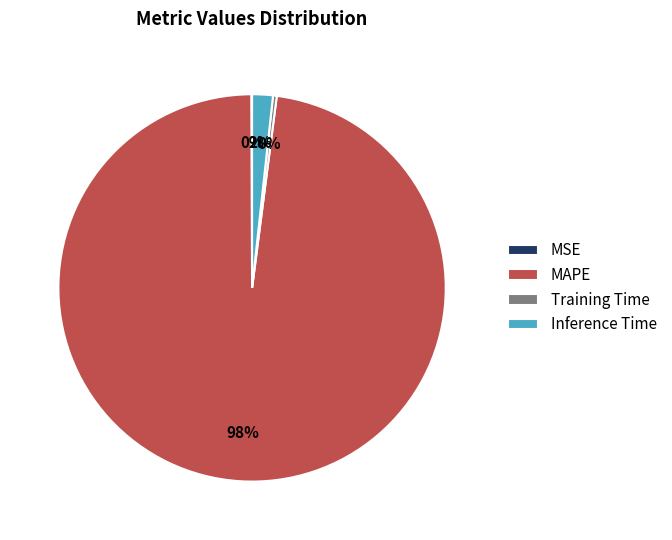

Which slice is the largest?

MAPE